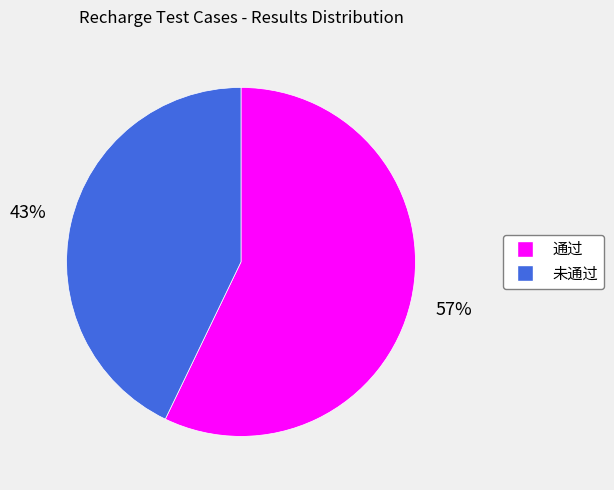

Rank the categories by value from lowest to highest.

未通过, 通过